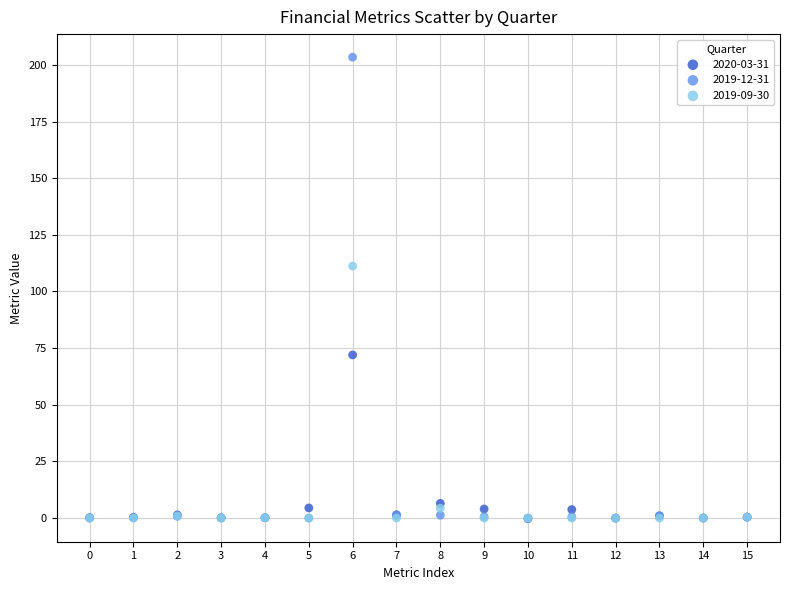

What are all the series names shown in the legend?

2020-03-31, 2019-12-31, 2019-09-30